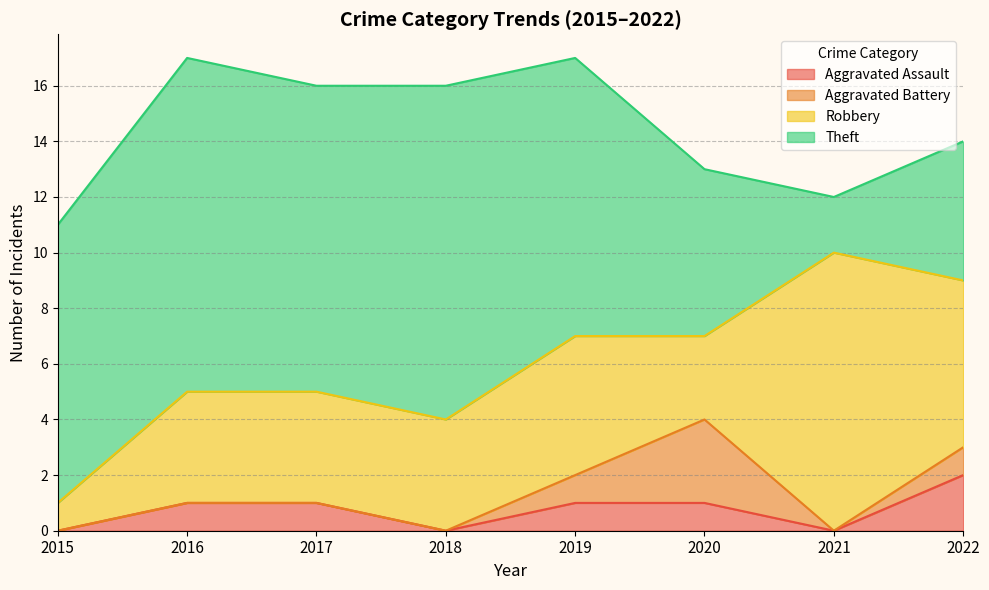

The value of Aggravated Battery at 2021 is 0. True or false?

True